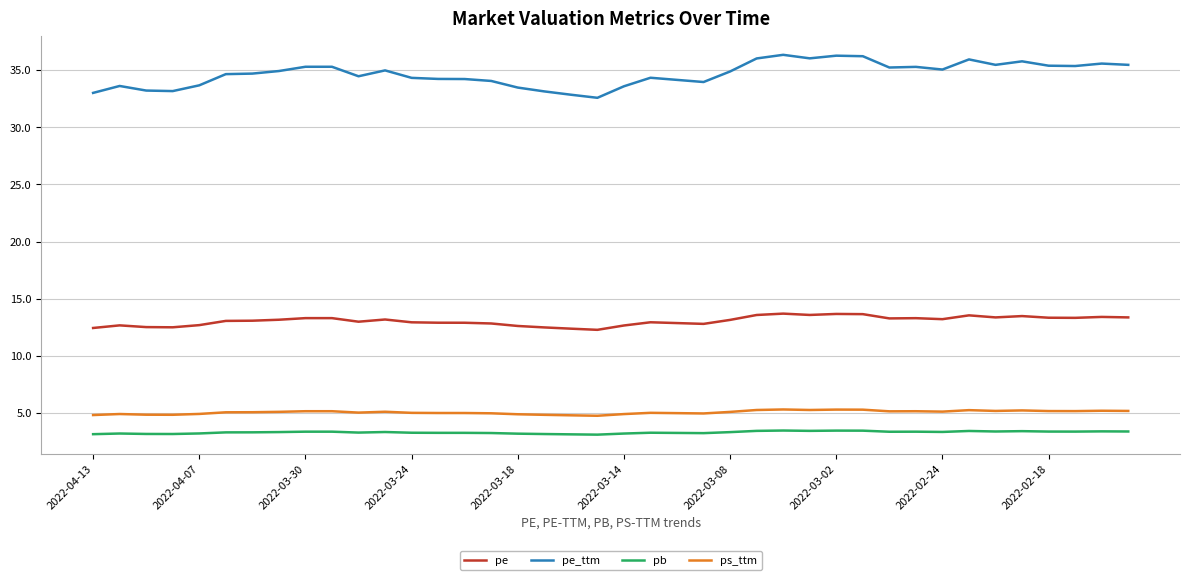

True or false: pe and pb intersect in this chart.

False